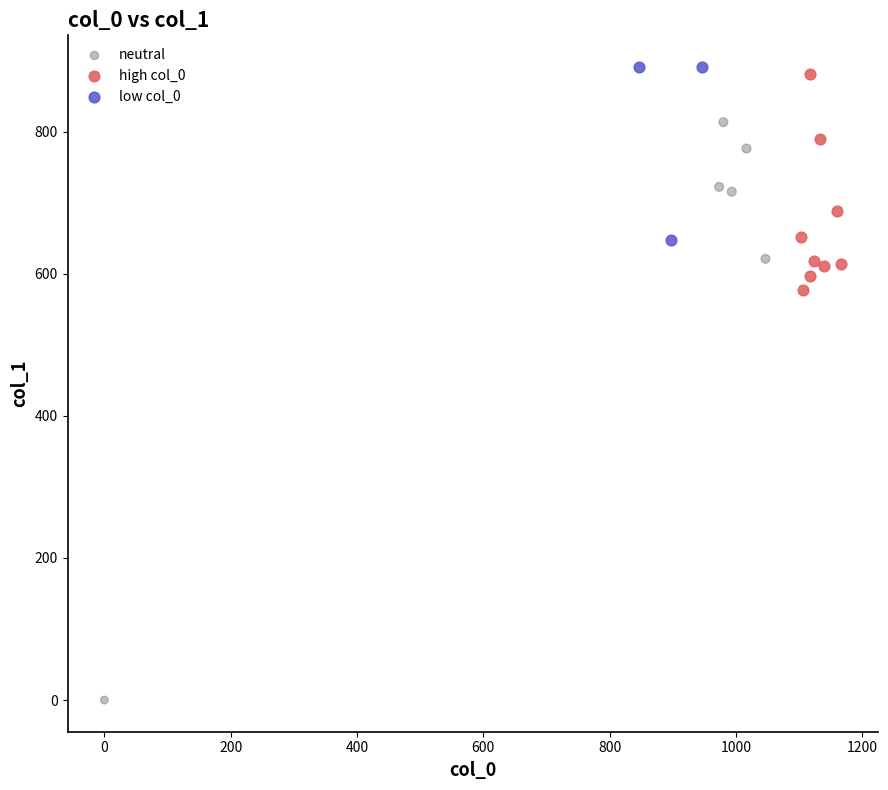

Which series contains the lowest Y value?

neutral